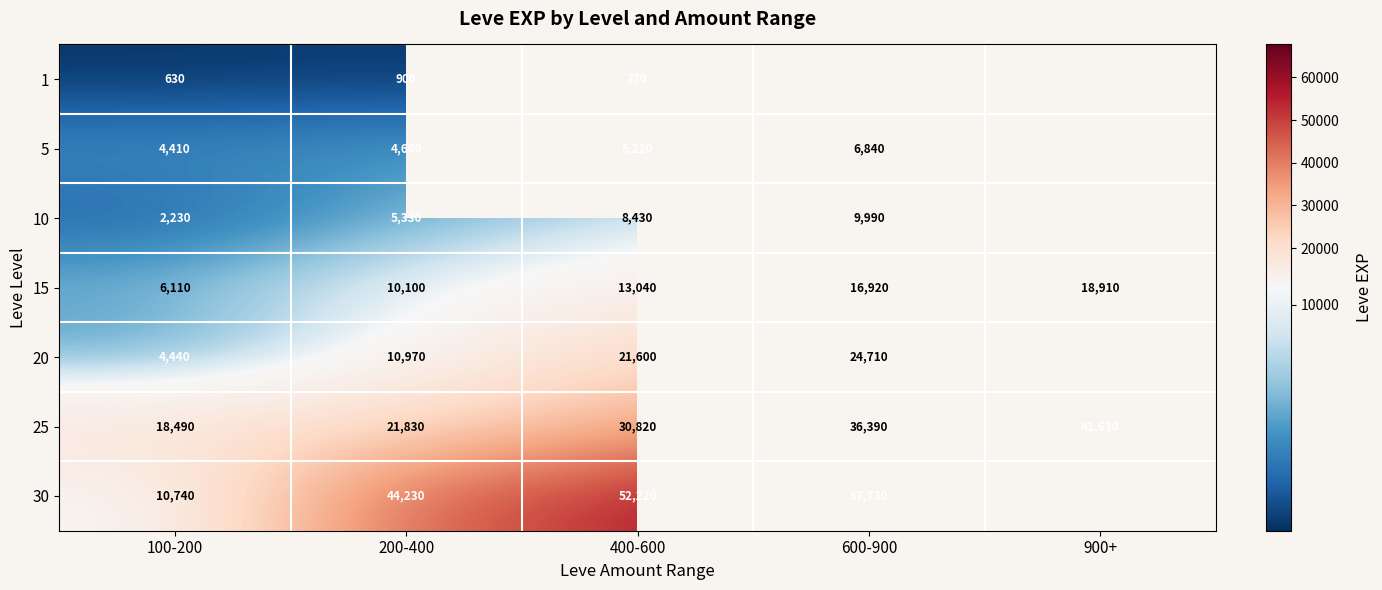

How many values in the 25 series are below 30820?

2